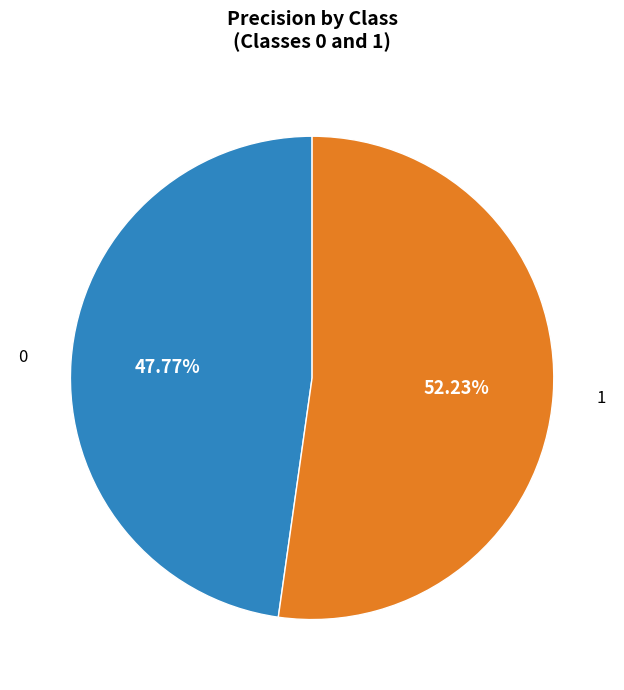

Is there any slice that represents more than half of the pie?

Yes